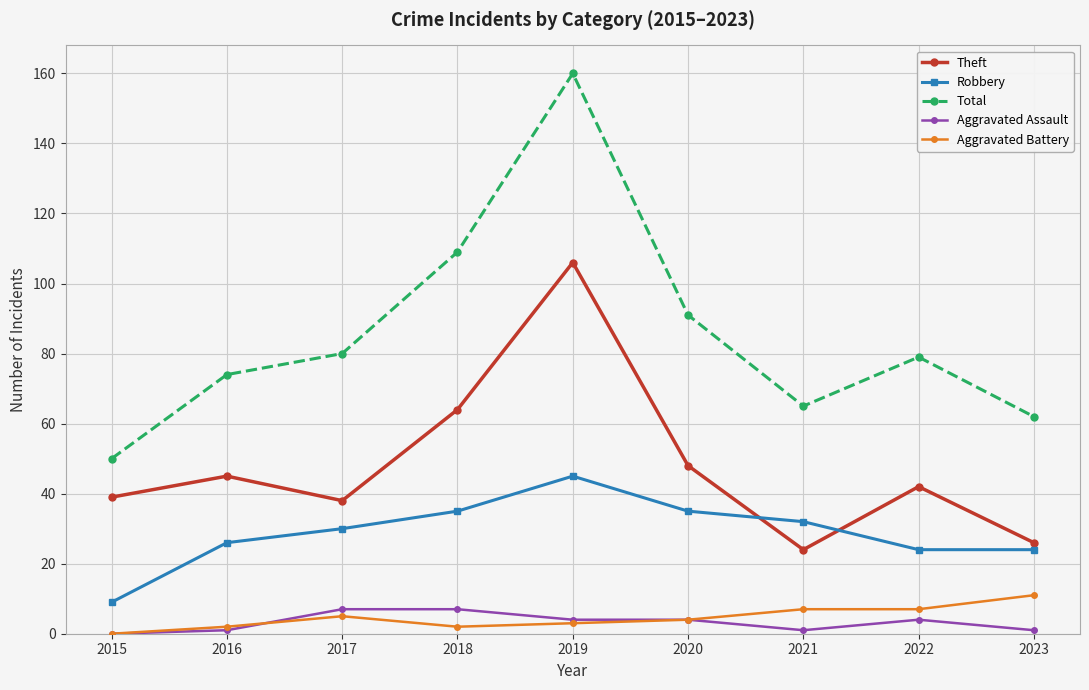

Is the value of Total at 2022 greater than the value of Theft at 2020?

Yes